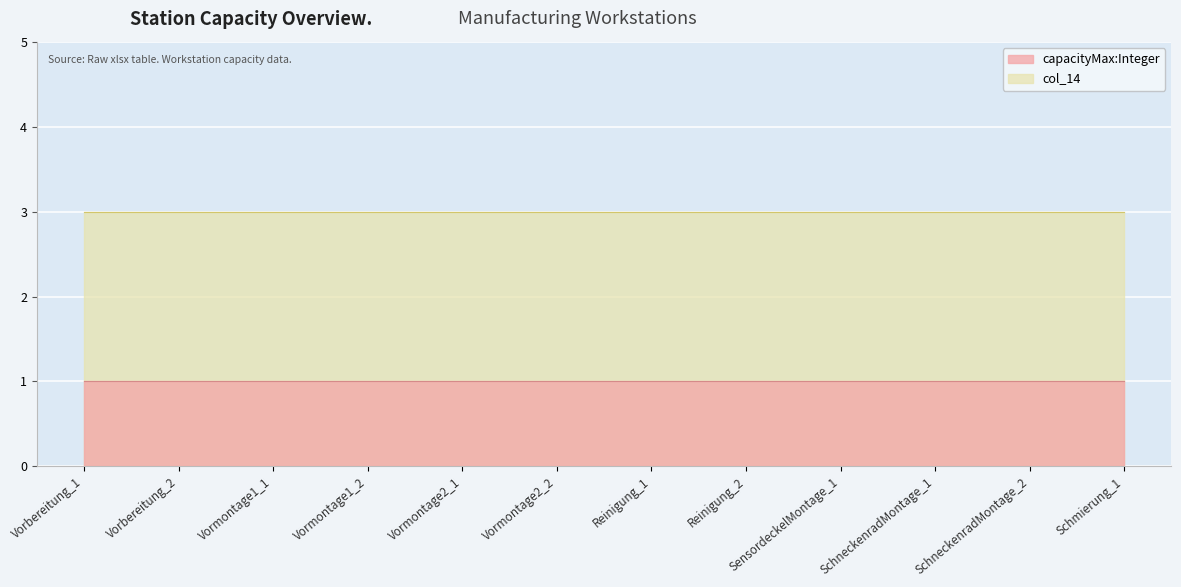

True or false: capacityMax:Integer and col_14 cross at least once.

False